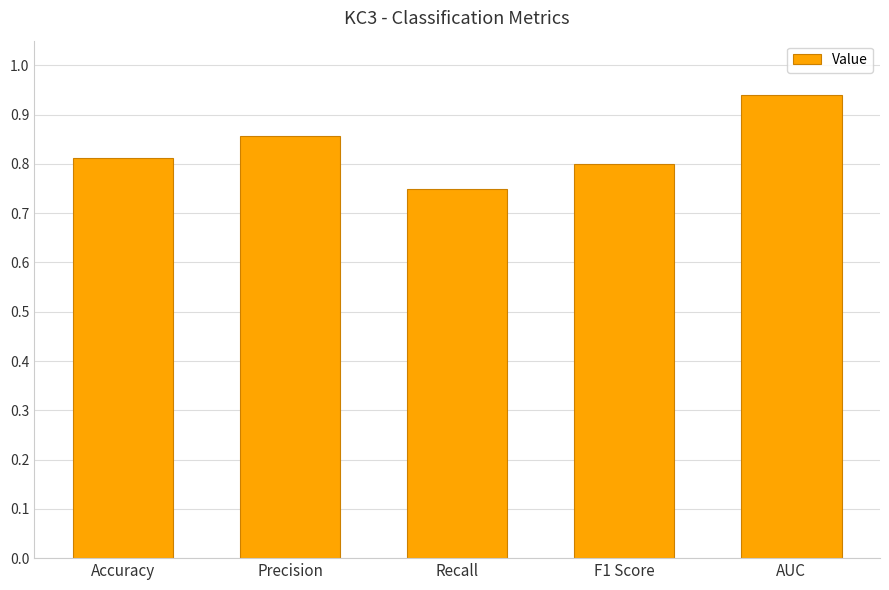

How many values are between 0 and 1?

5